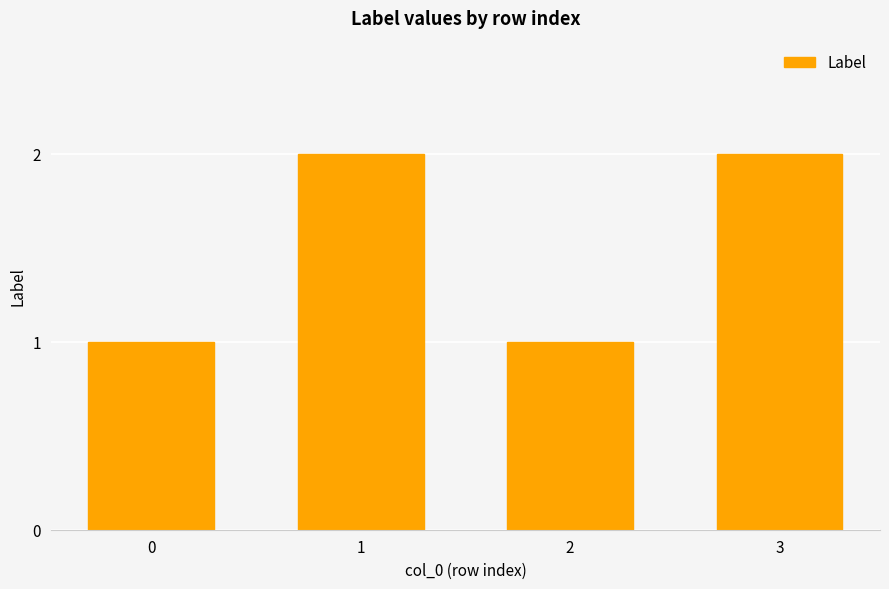

How many bars are there in total?

4